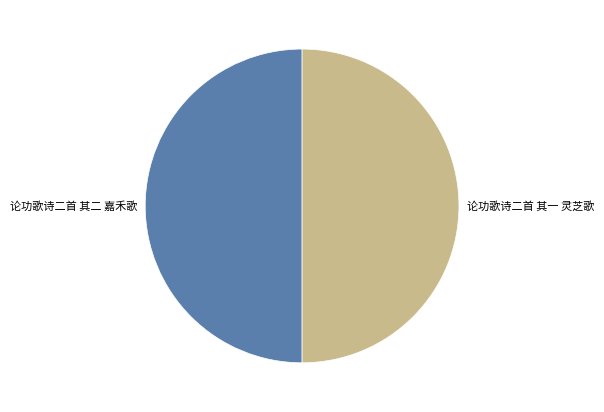

How many slices are in this pie chart?

2